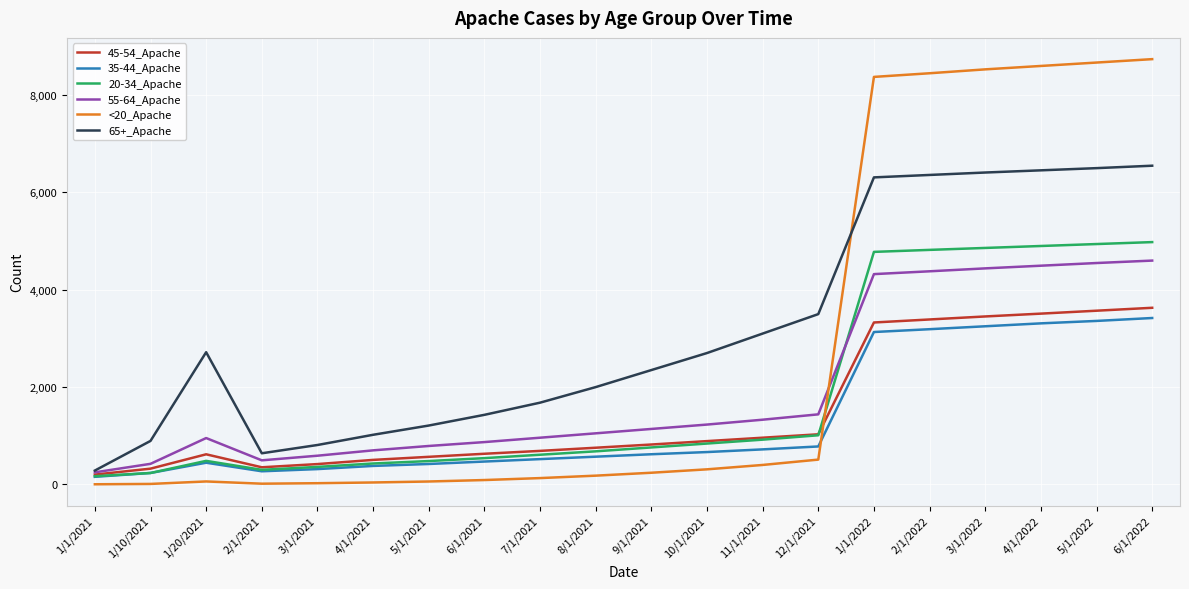

Which series has the widest spread of values?

<20_Apache